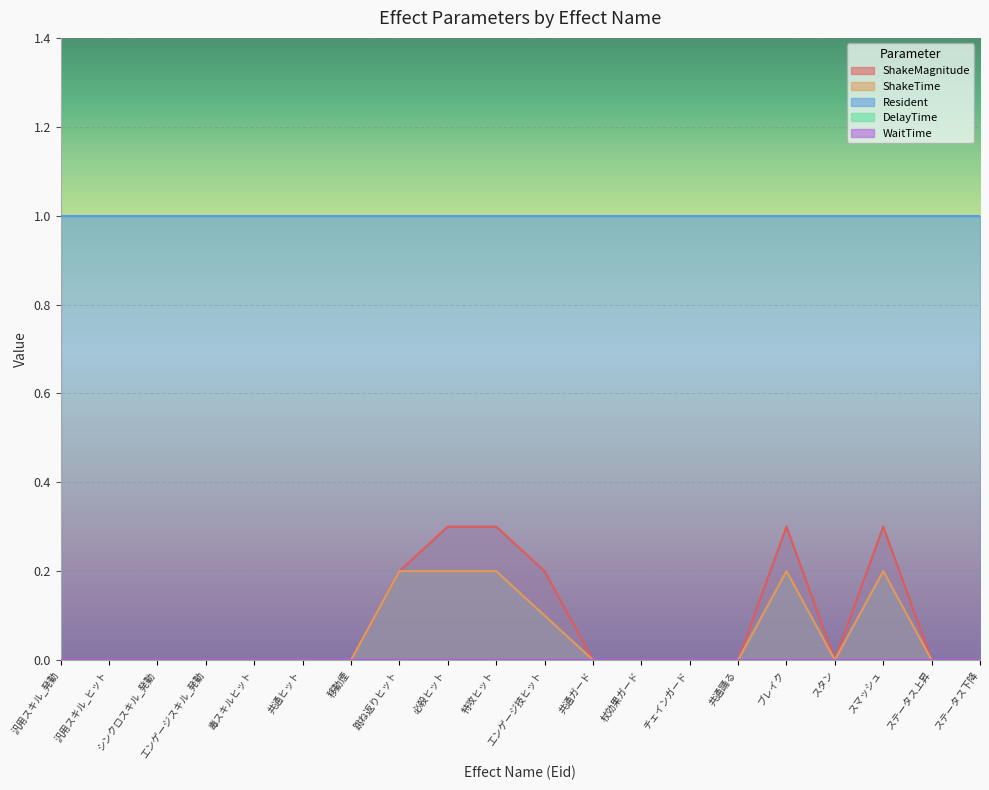

What is the label of the 8th point from the left?

跳ね返りヒット